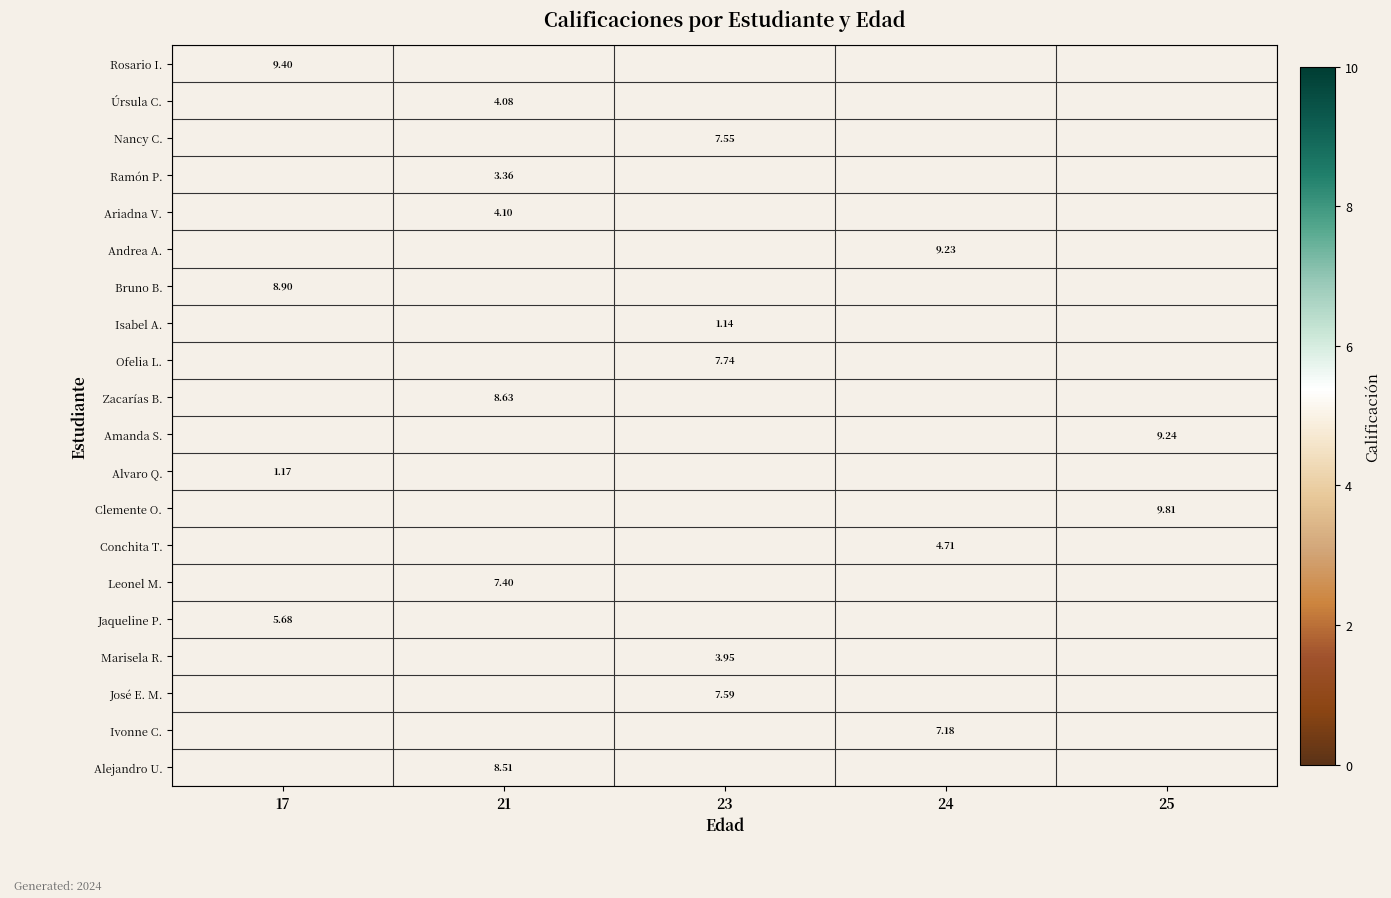

Which series has the largest range (max minus min)?

Rosario I.